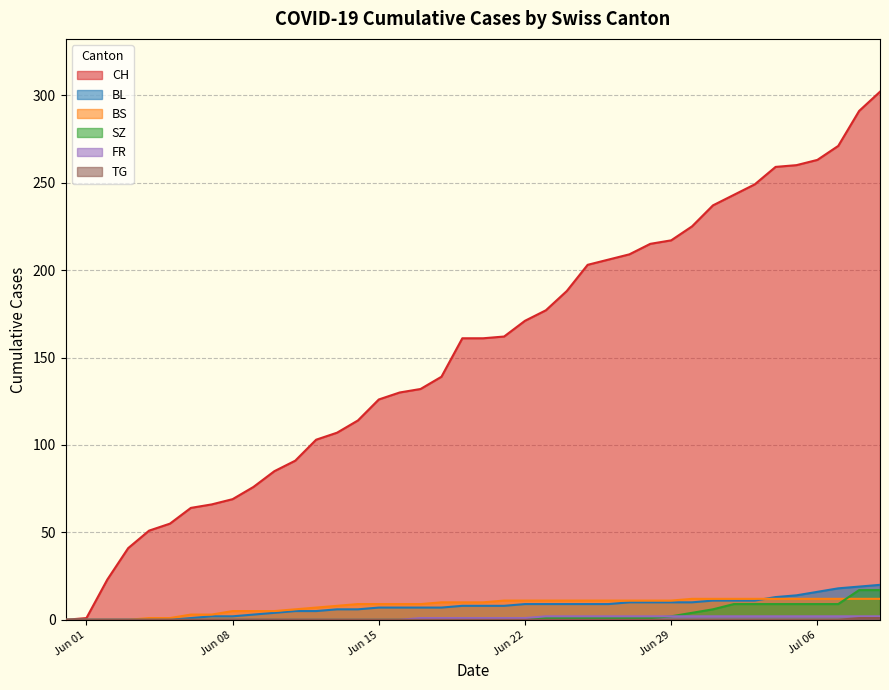

The value of BL at 2020-06-04 is -6. True or false?

False